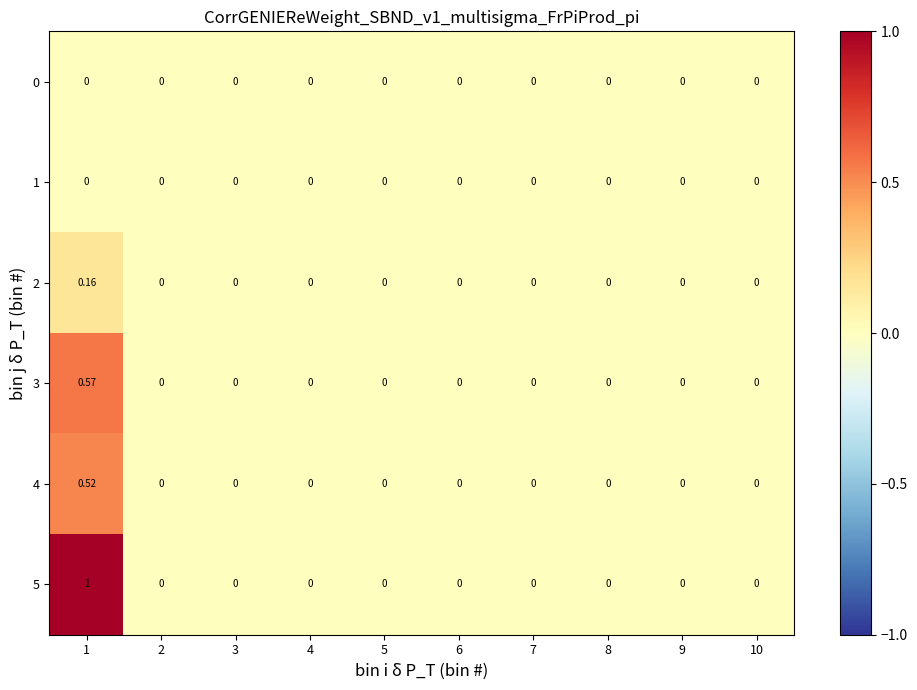

List the series in order of their peak value, lowest first.

0, 1, 2, 4, 3, 5